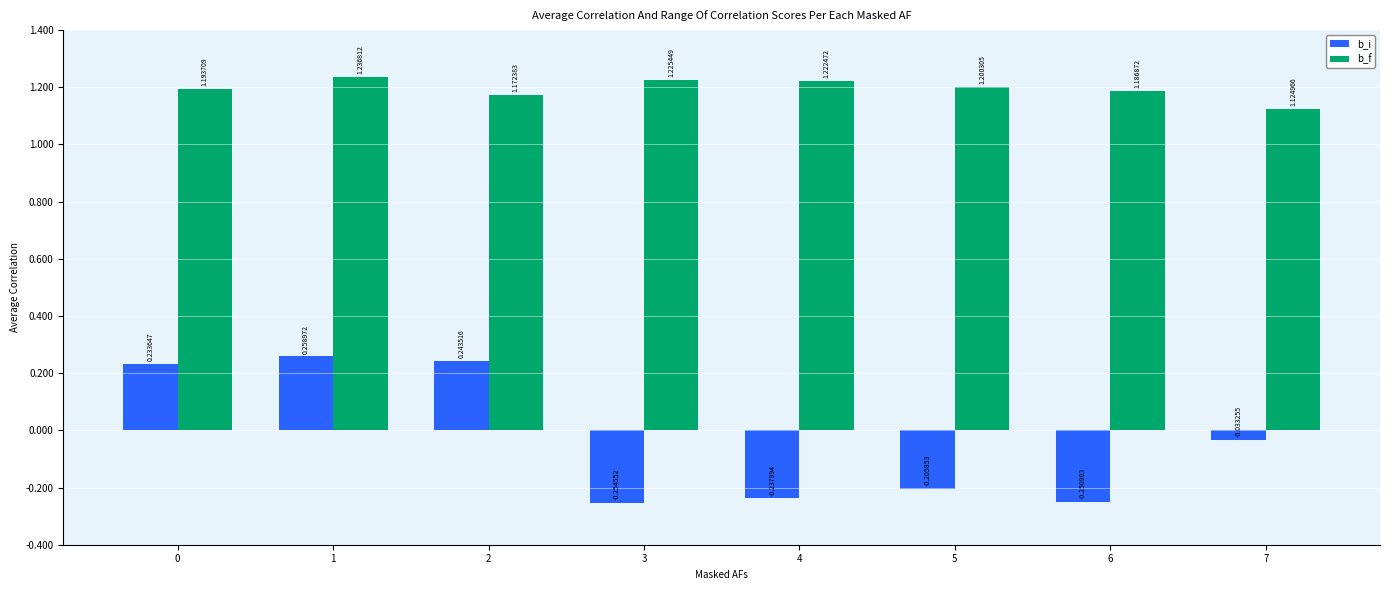

The b_i series shows -0.3 at 5. True or false?

False